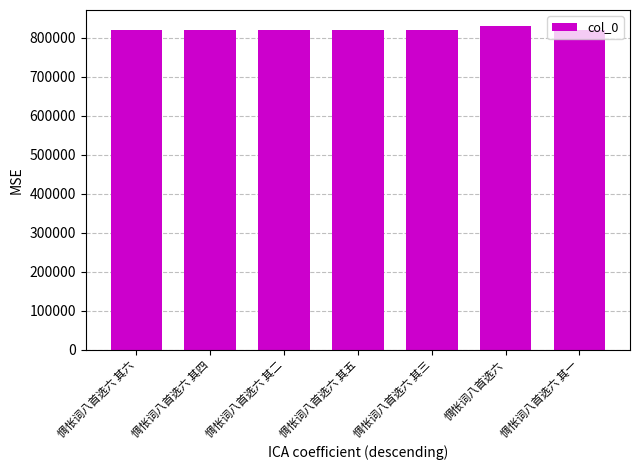

What is the difference between the values at 惆怅词八首选六 其四 and 惆怅词八首选六 其五?

1